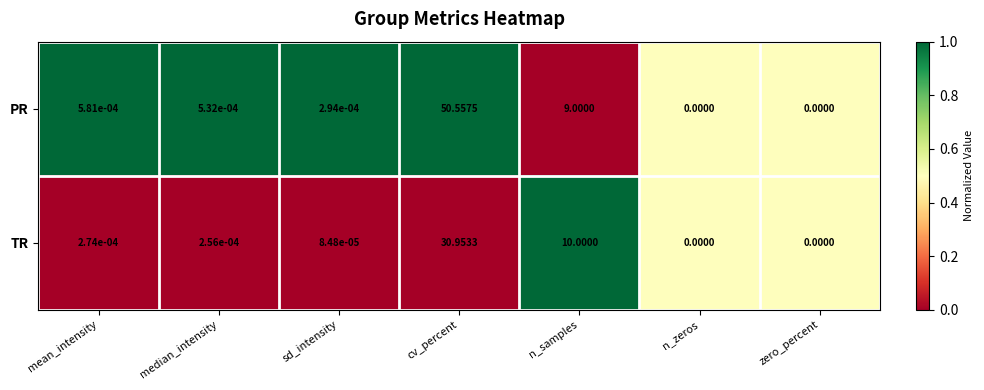

How many categories are shown in the chart?

7